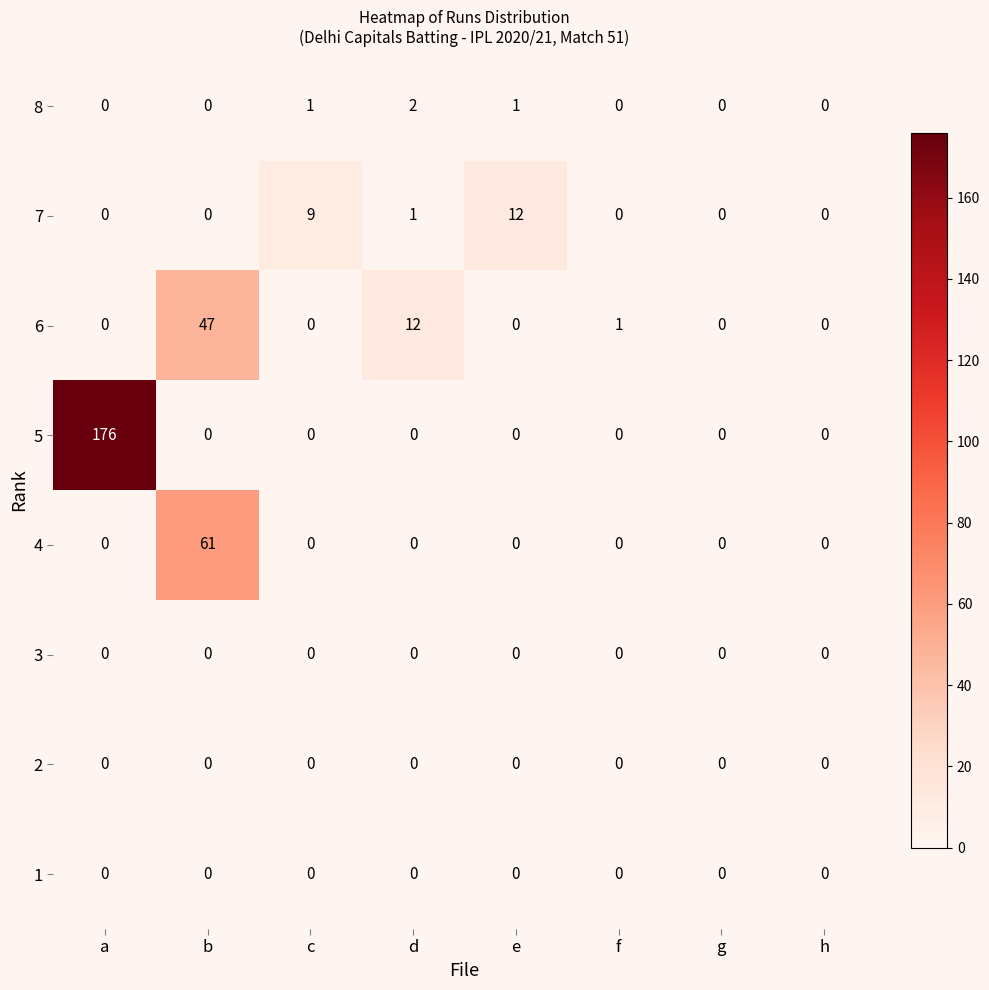

Which label corresponds to the largest value in the chart?

a